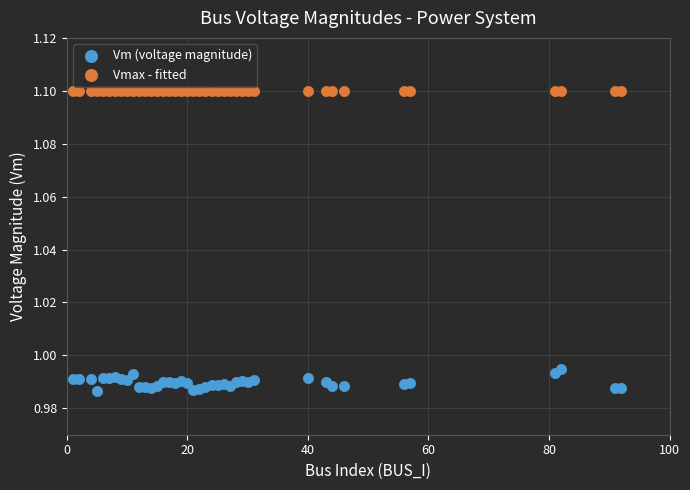

What are all the series names shown in the legend?

Vm (voltage magnitude), Vmax - fitted